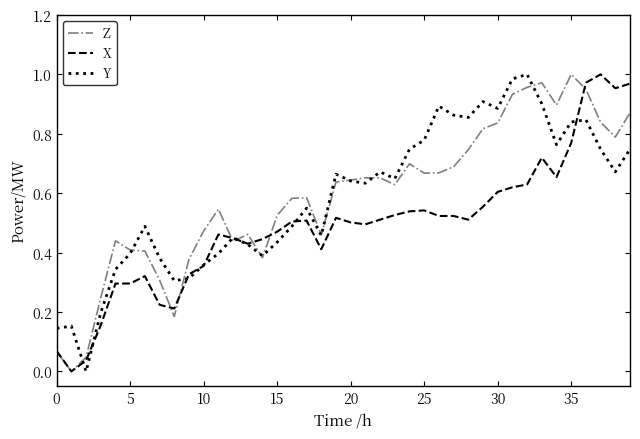

What are all the series names shown in the legend?

Z, X, Y